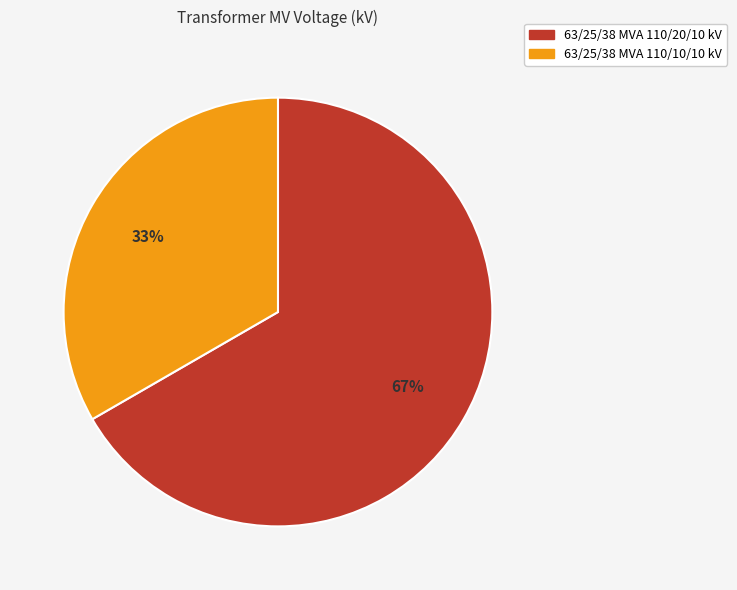

Rank the categories by value from highest to lowest.

63/25/38 MVA 110/20/10 kV, 63/25/38 MVA 110/10/10 kV